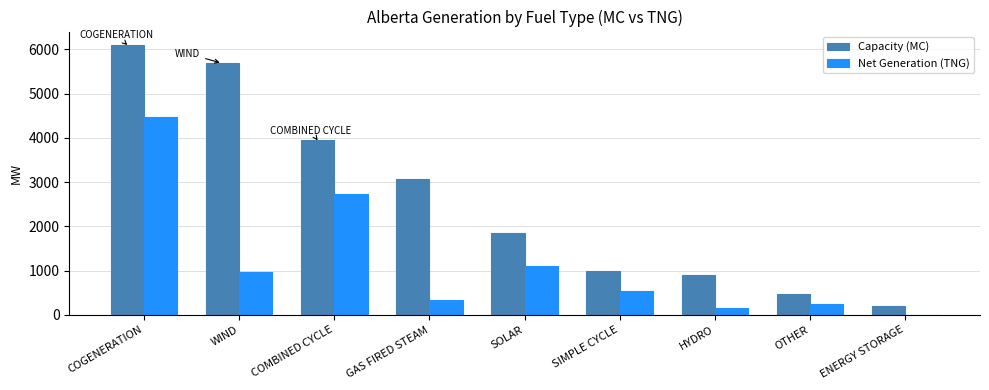

At which label does Capacity (MC) reach its peak?

COGENERATION